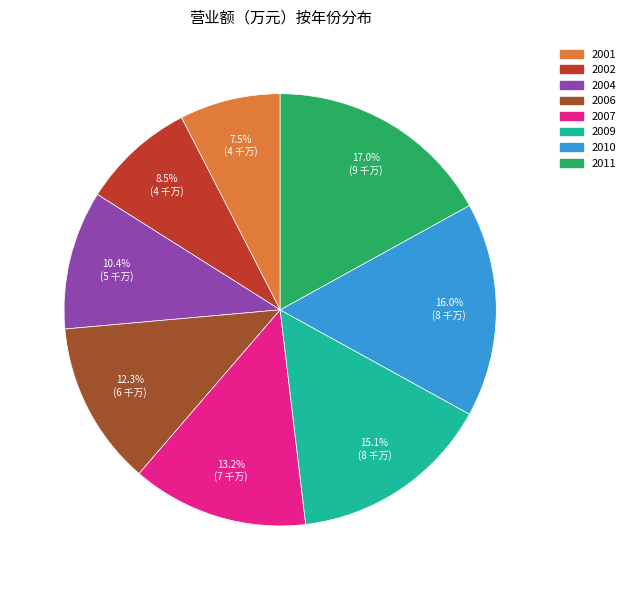

To the nearest percent, what is the difference between the 2006 and 2002 slice percentages?

4%